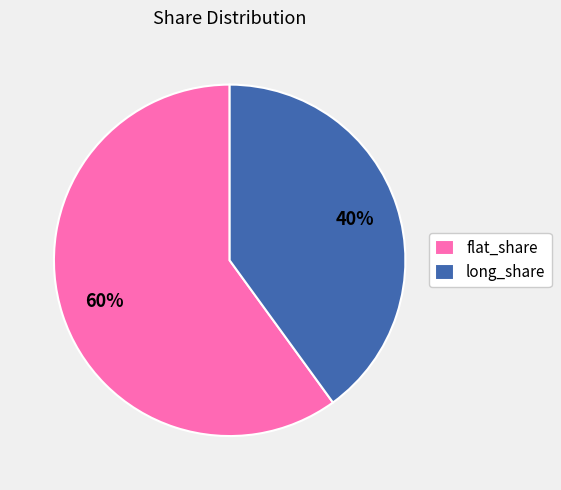

Is it true that long_share is 52% of the pie?

False